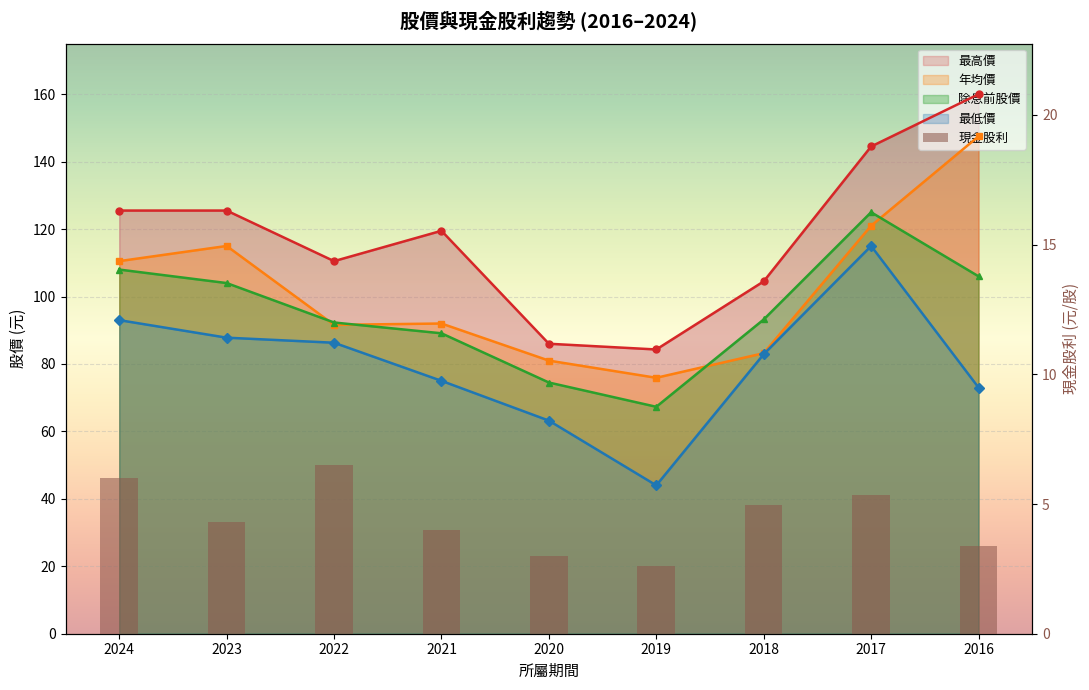

What is the total value across all series at 2024?

443.0